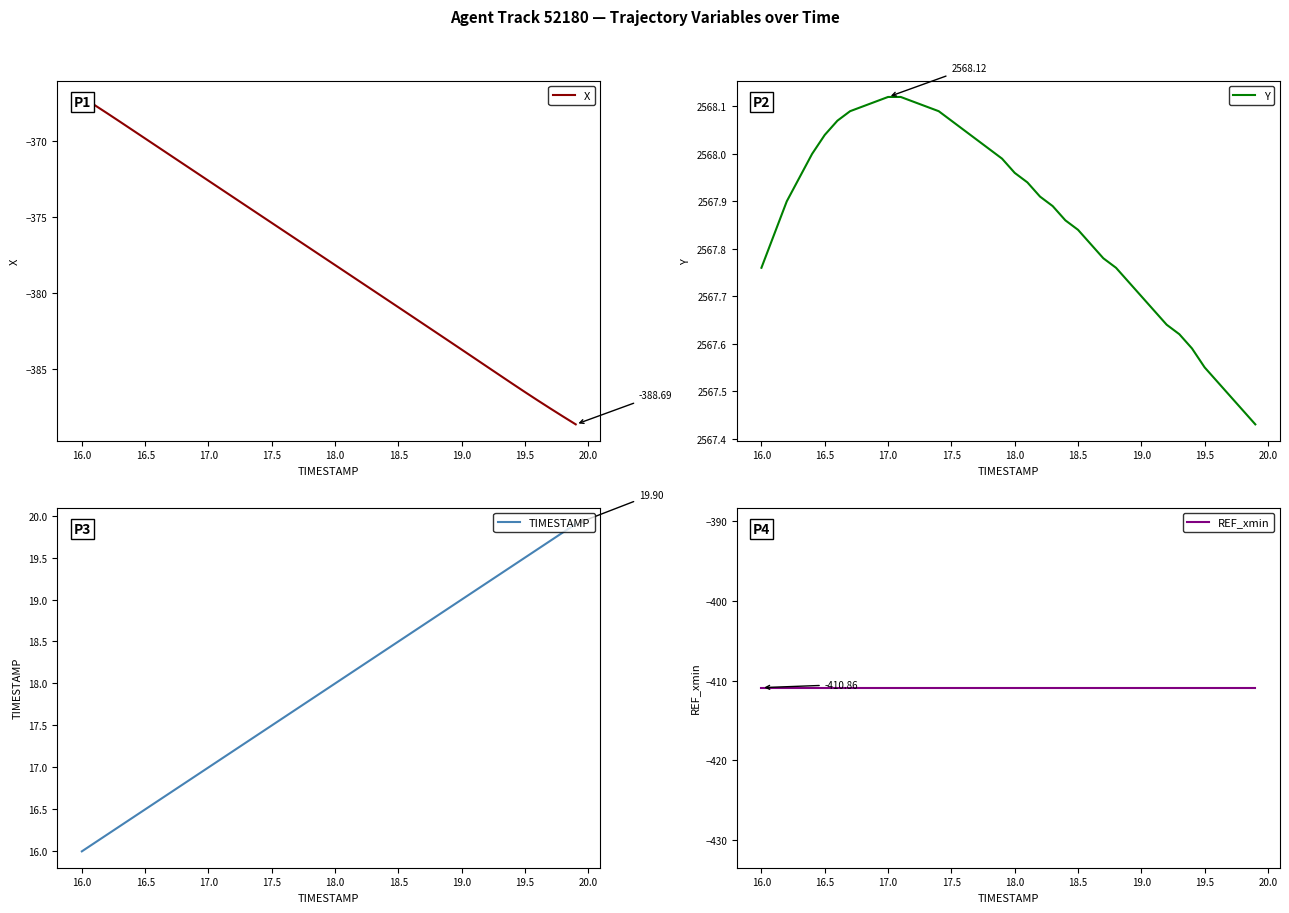

What is the difference between the second highest and second lowest values in the Y series?

0.7